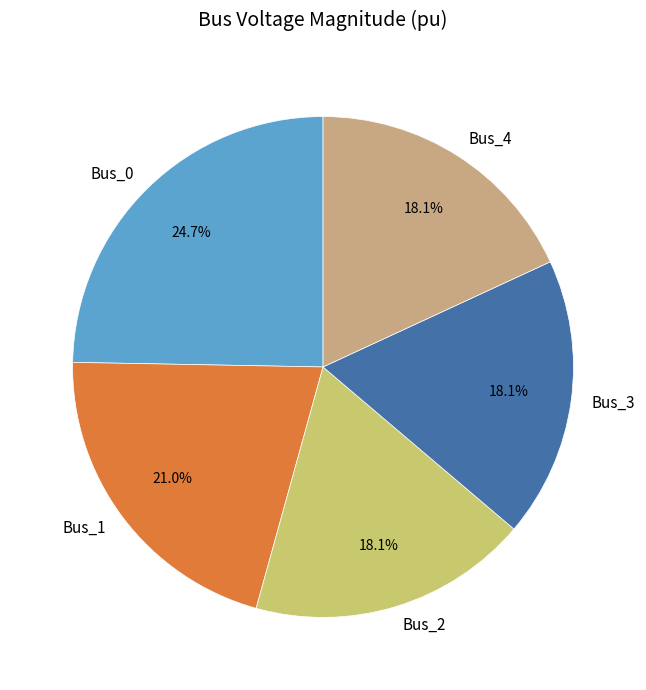

Does any single category account for the majority?

No